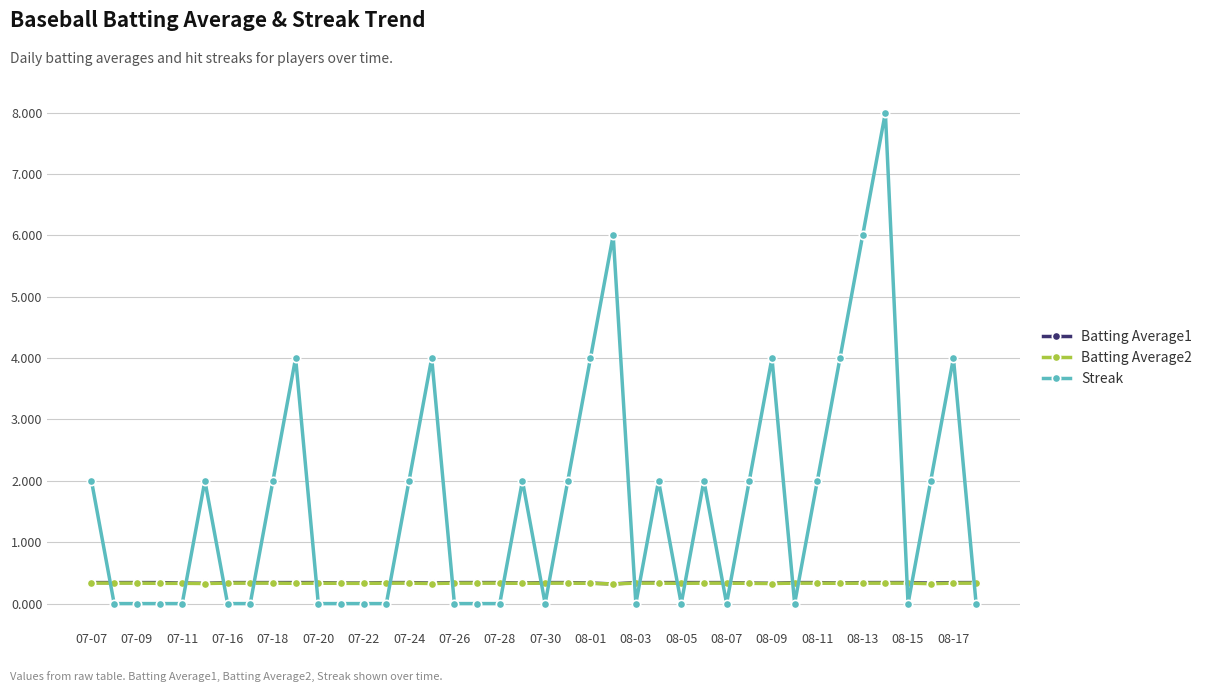

Which series has the largest total across all categories?

Streak